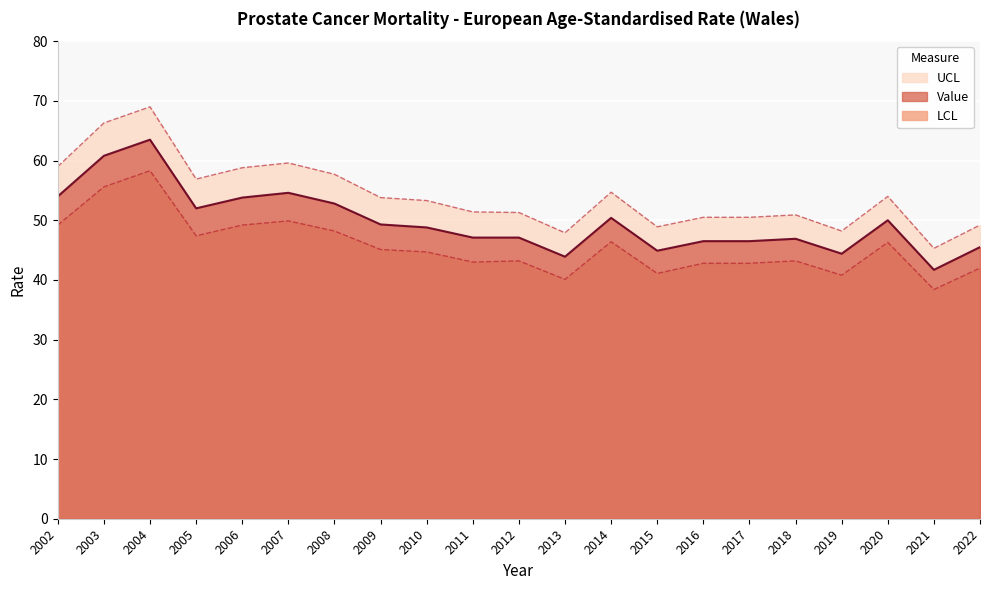

What is the difference between the maximum and minimum values in the UCL series?

23.7